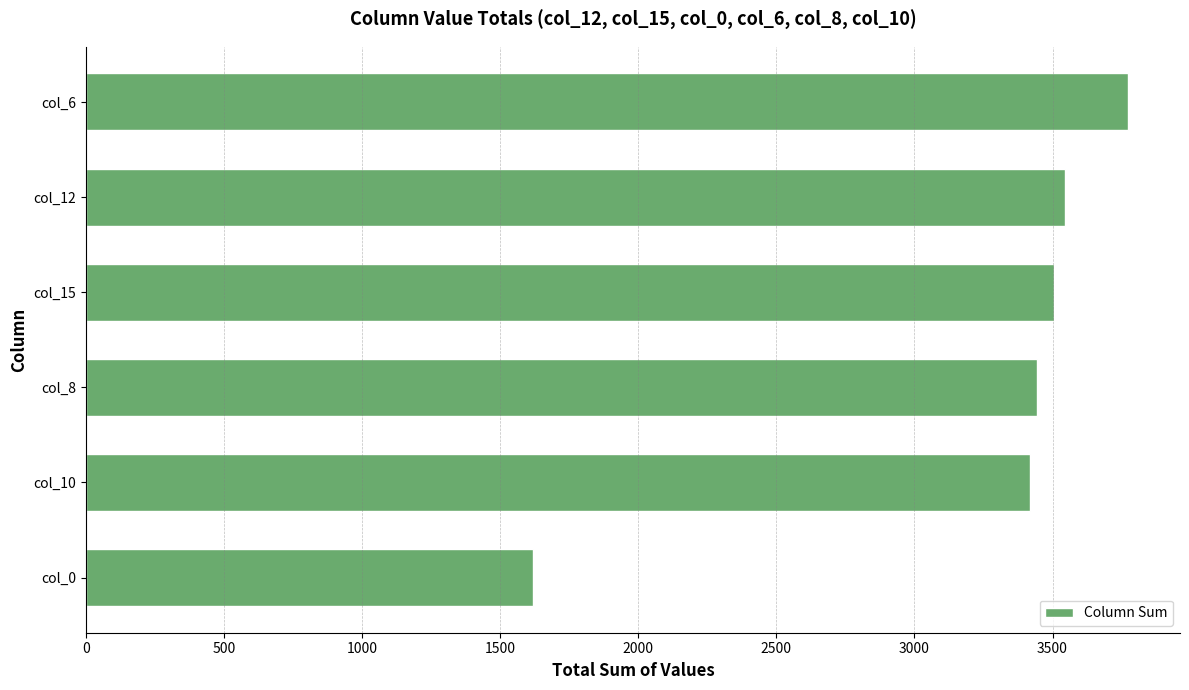

What is the sum of all values?

19302